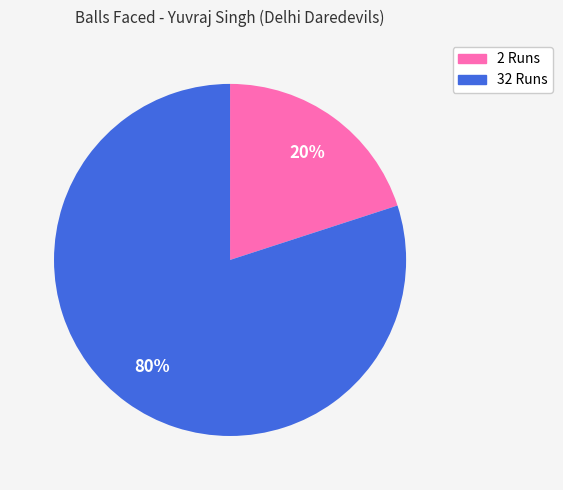

Which category has the smallest portion of the pie?

2 Runs